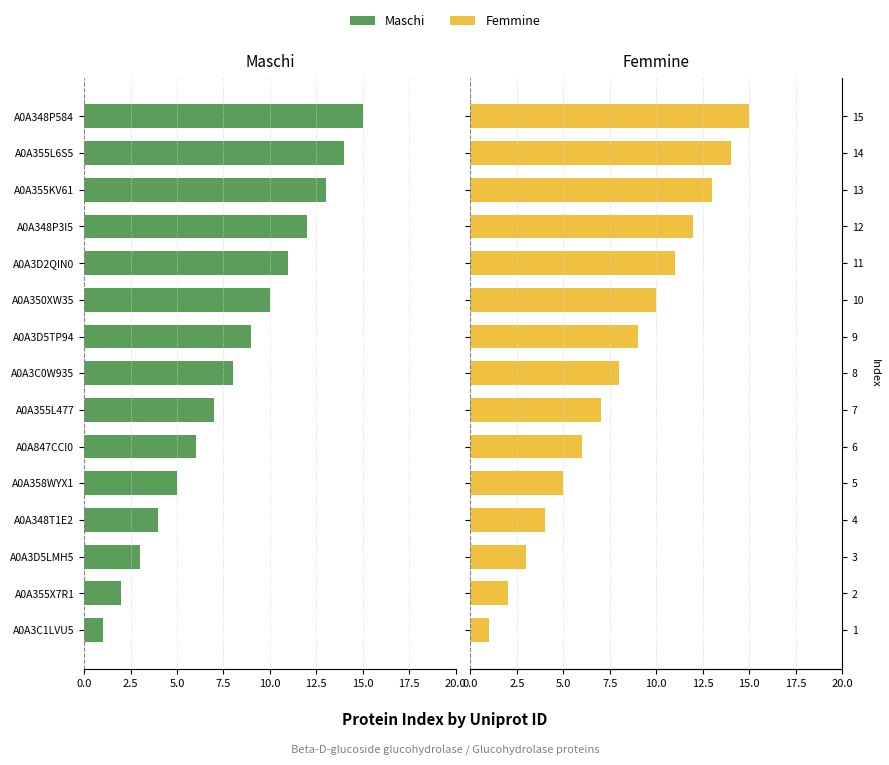

How many bars are there in total?

30